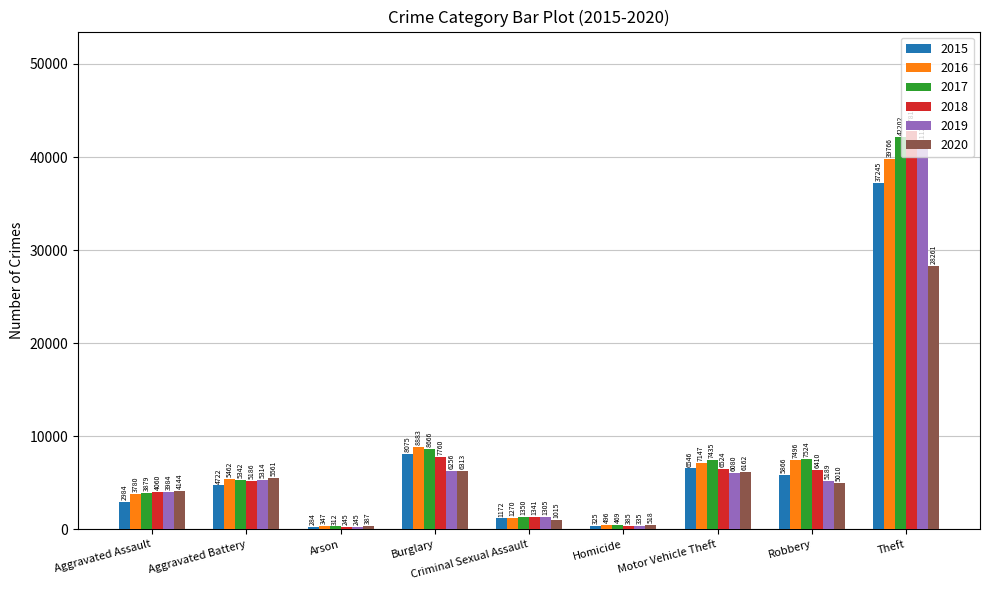

What is the minimum value shown in the chart?

245